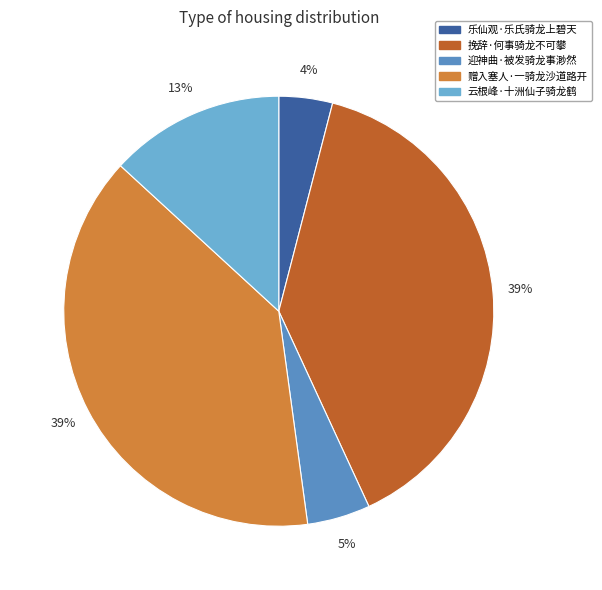

Between 云根峰·十洲仙子骑龙鹤 and 赠入塞人·一骑龙沙道路开, which is larger?

赠入塞人·一骑龙沙道路开